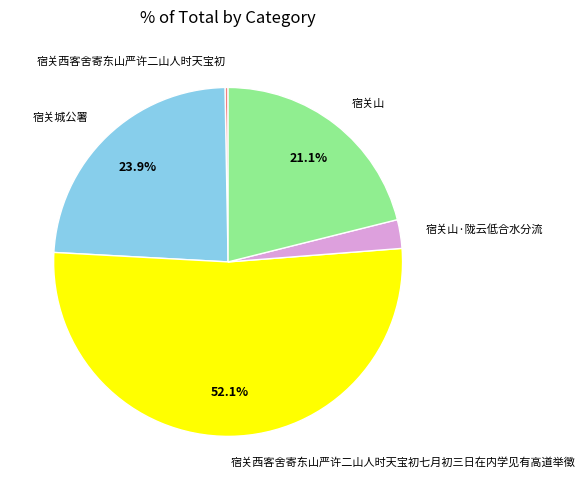

To the nearest percent, what is the difference between the 宿关山·陇云低合水分流 and 宿关城公署 slice percentages?

21%